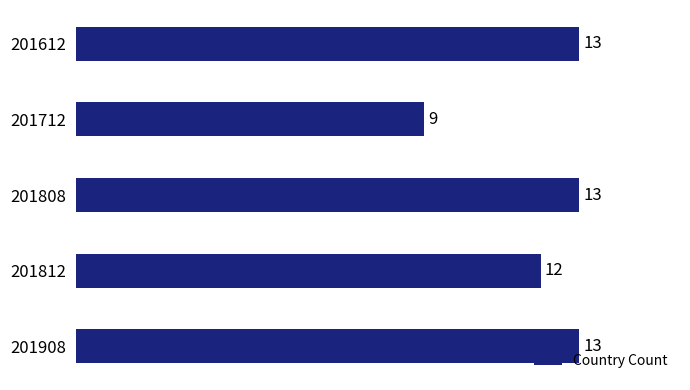

The chart shows a value of 4 at 201712. True or false?

False